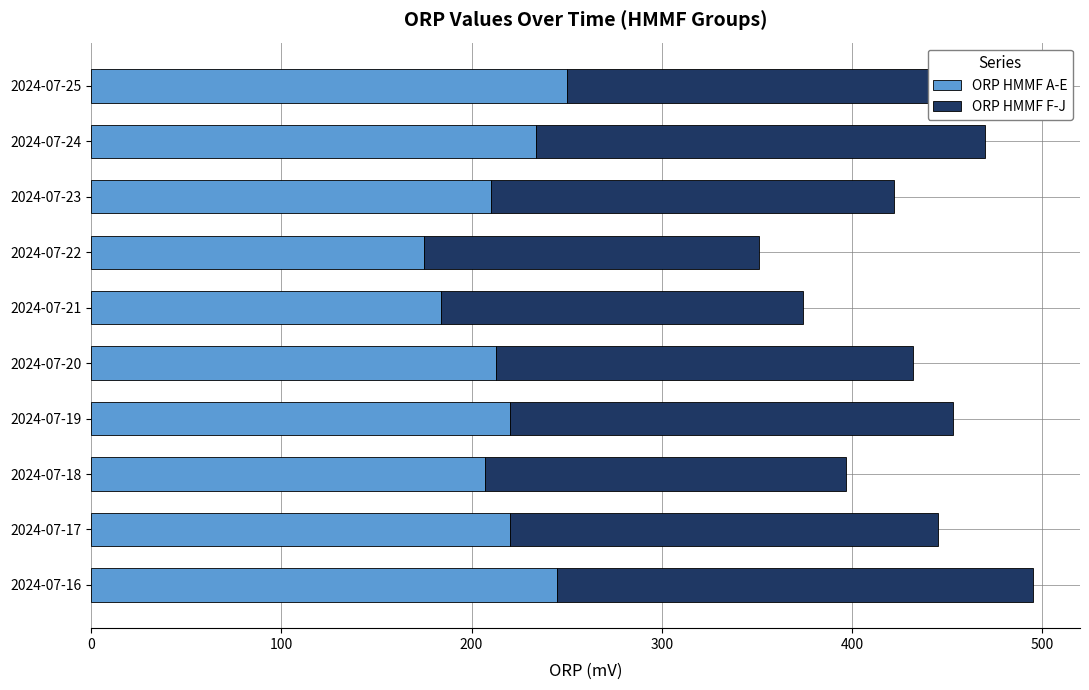

How many data points in ORP HMMF A-E are less than 220?

5